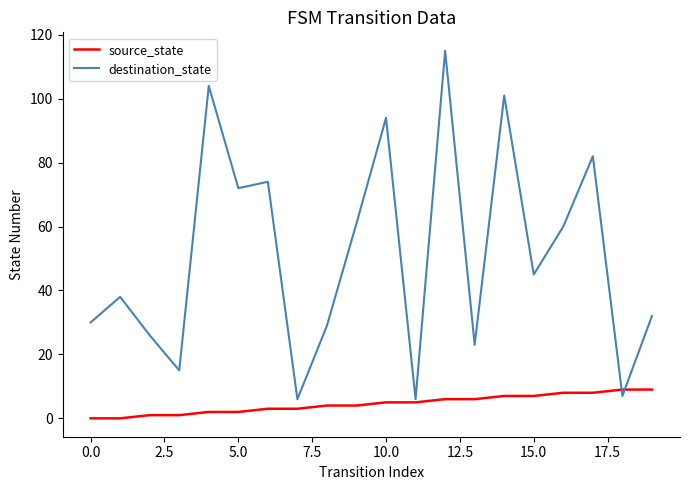

What is the highest value of the source_state series?

9